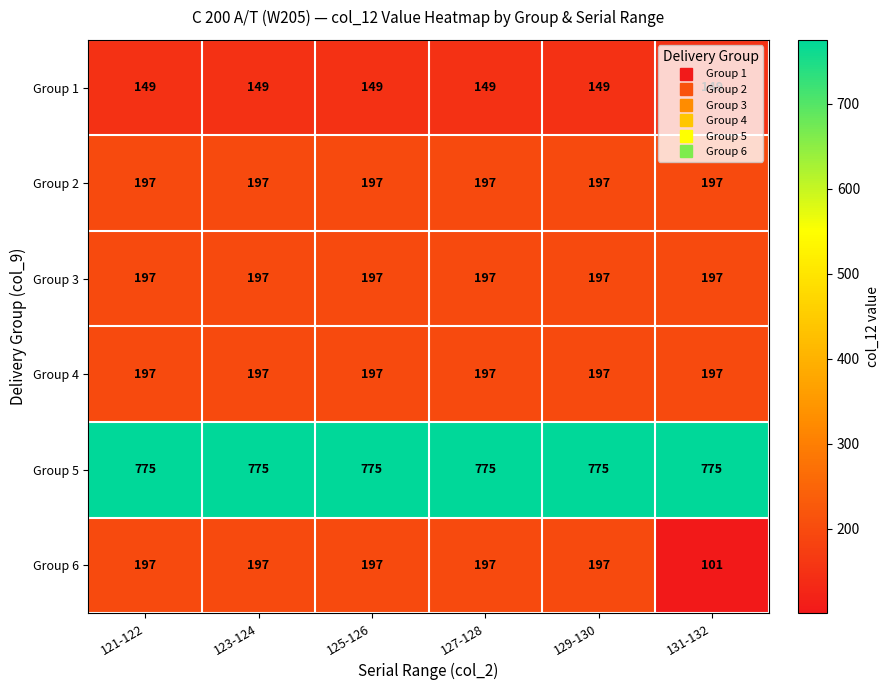

What is the difference between the highest and lowest values at 123-124?

626